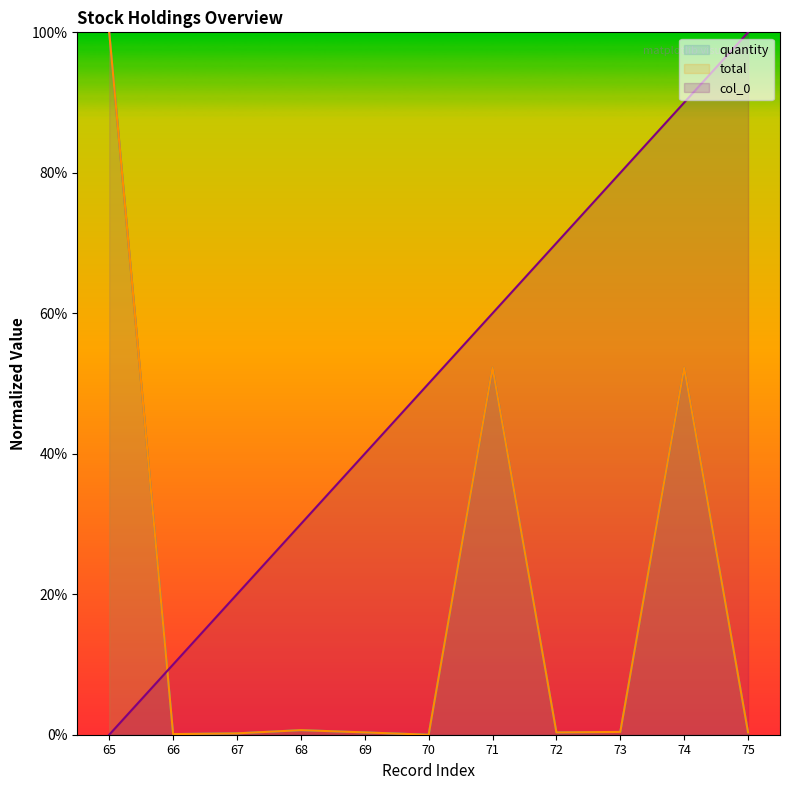

What are all the series names shown in the legend?

quantity, total, col_0